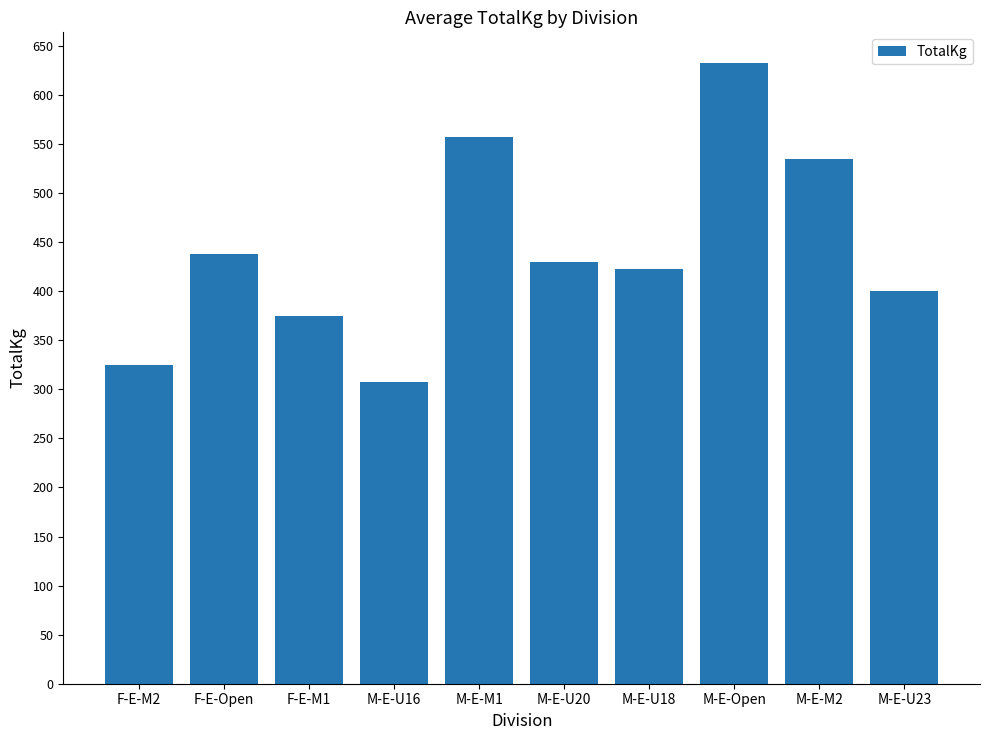

What is the difference between the maximum and minimum values?

324.6